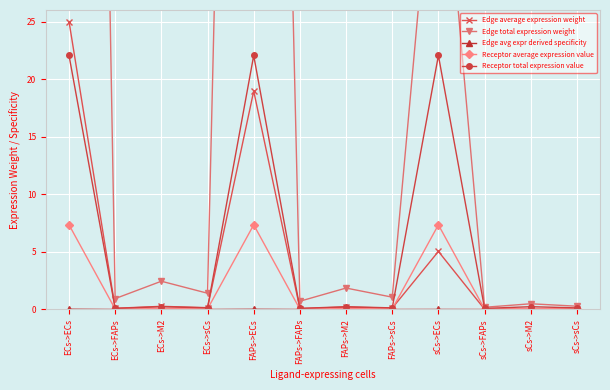

True or false: Edge total expression weight has a value of 1.9 at FAPs->M2.

True